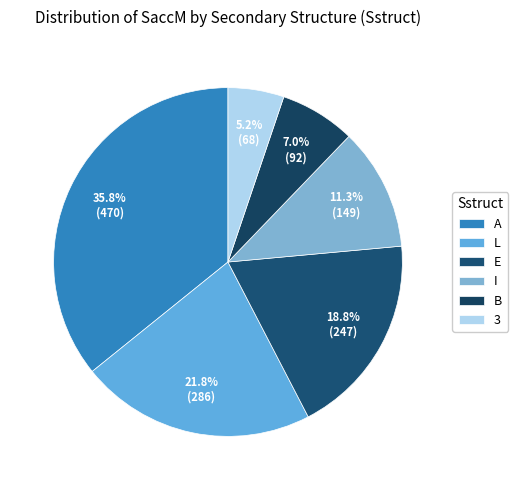

To the nearest percent, what is the average slice percentage?

17%